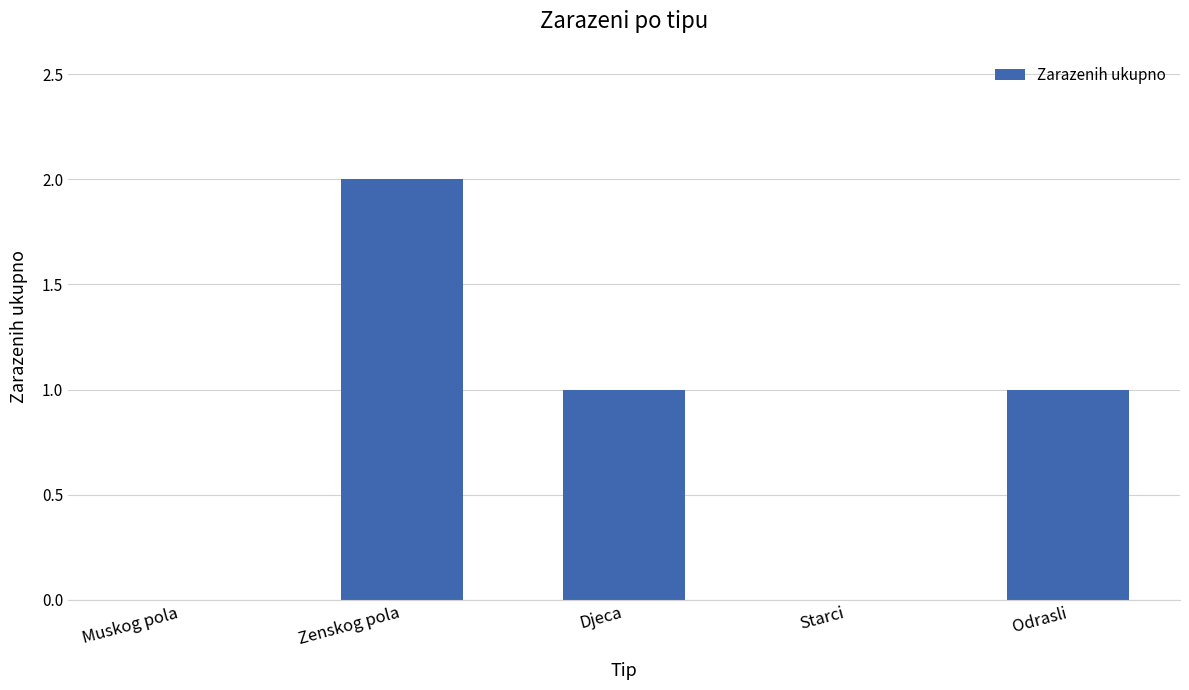

Count the number of data series in this chart.

1